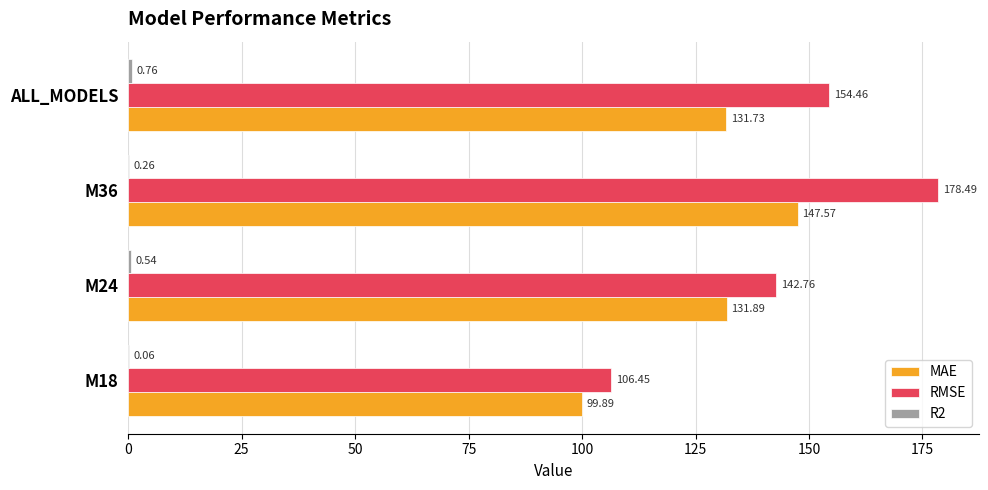

Which series changed the most between M18 and ALL_MODELS?

RMSE